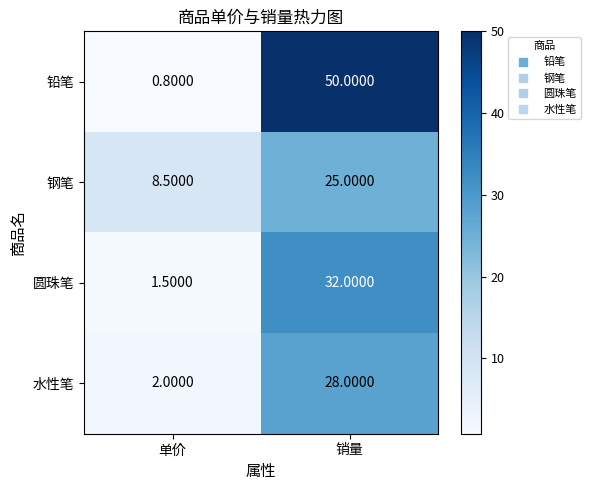

What is the minimum value shown in the chart?

0.8